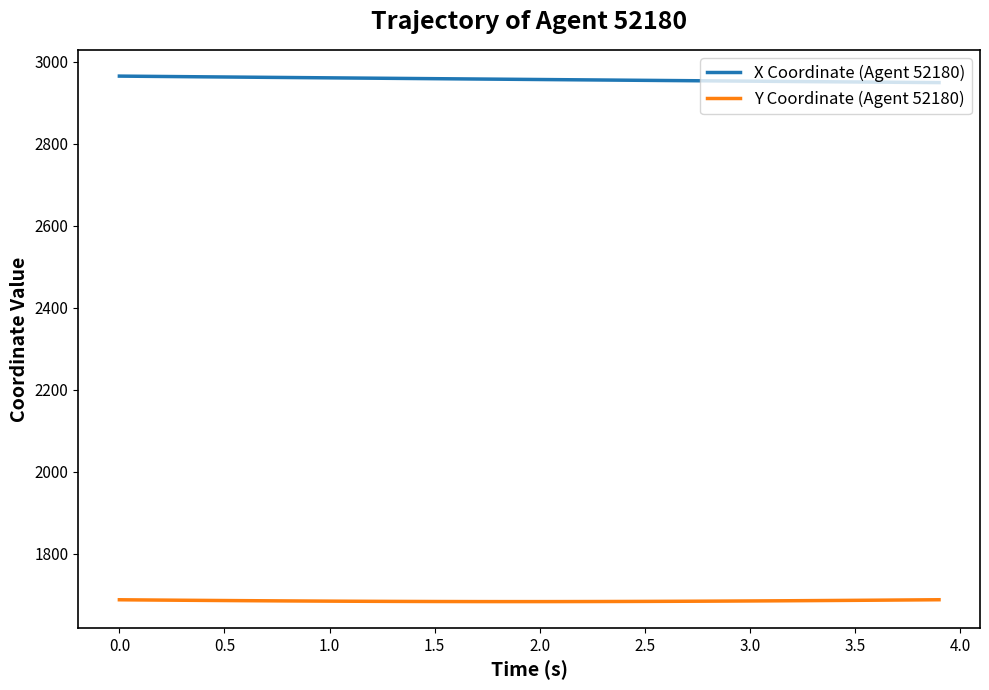

Which series has the largest total across all categories?

X Coordinate (Agent 52180)